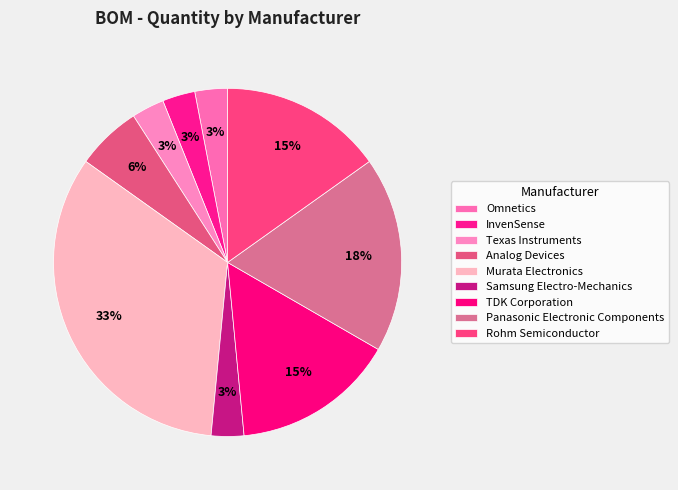

How many slices are in this pie chart?

9